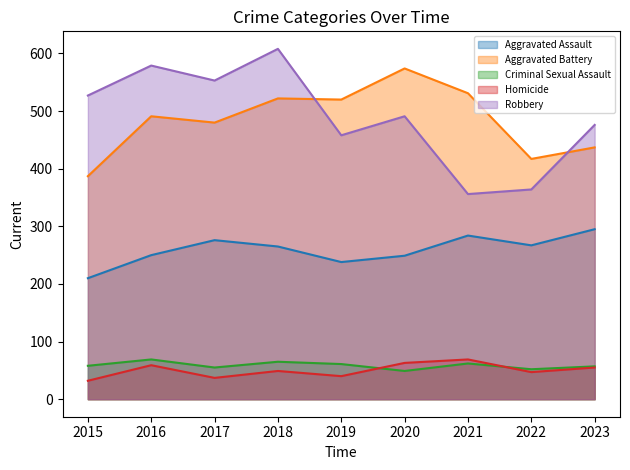

The Robbery series shows 202 at 2019. True or false?

False